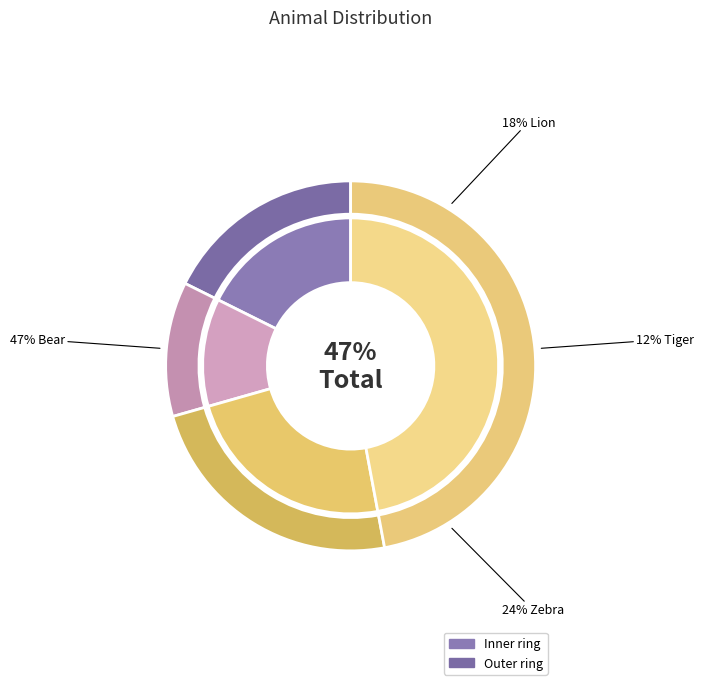

To the nearest percent, what percentage of the pie is Zebra?

24%